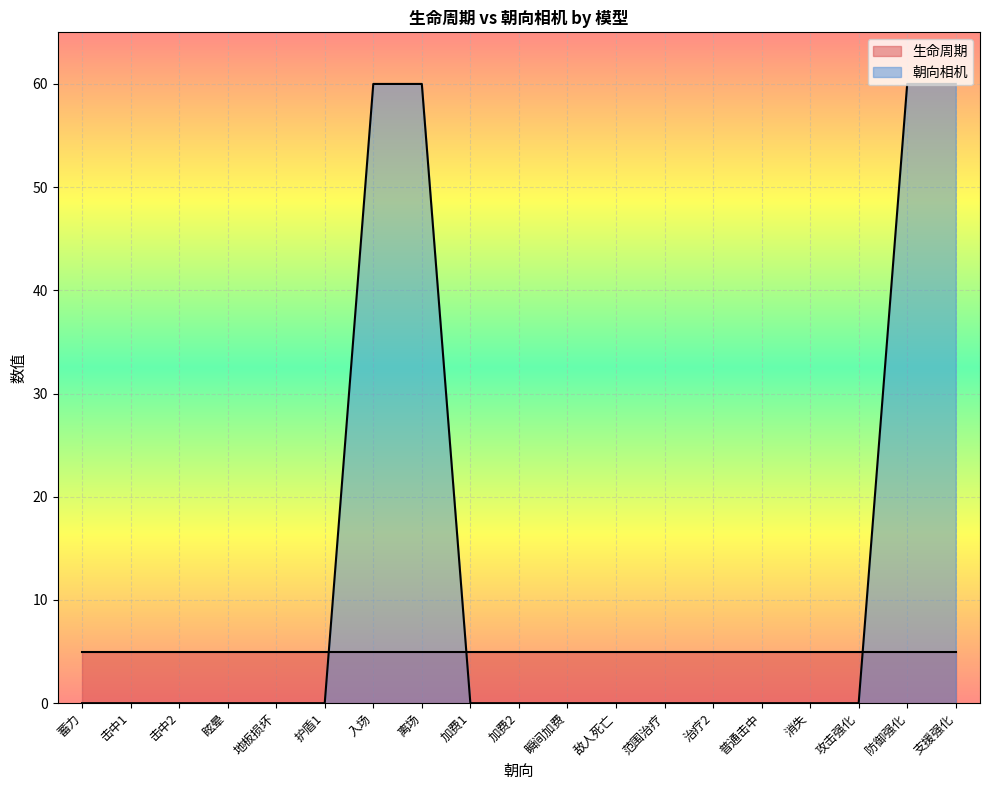

List the labels in order of value, largest first.

入场, 离场, 防御强化, 支援强化, 蓄力, 击中1, 击中2, 眩晕, 地板损坏, 护盾1, 加费1, 加费2, 瞬间加费, 敌人死亡, 范围治疗, 治疗2, 普通击中, 消失, 攻击强化